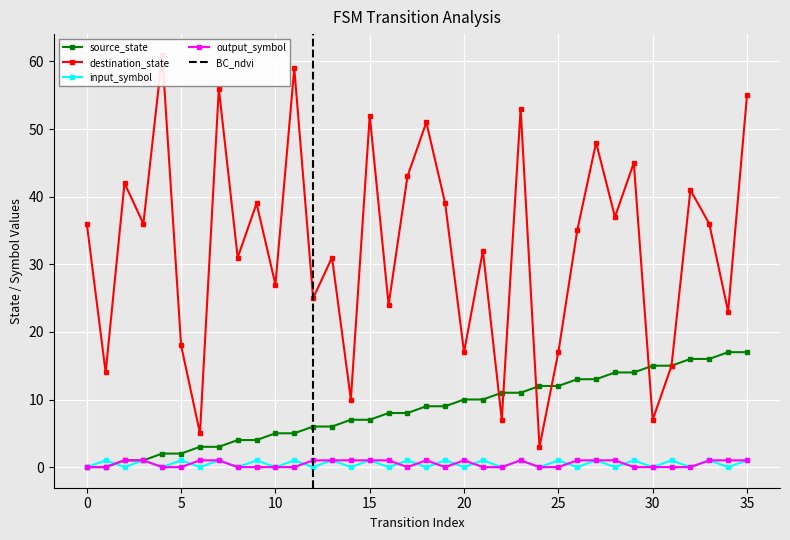

Between 7 and 9, which is larger?

9